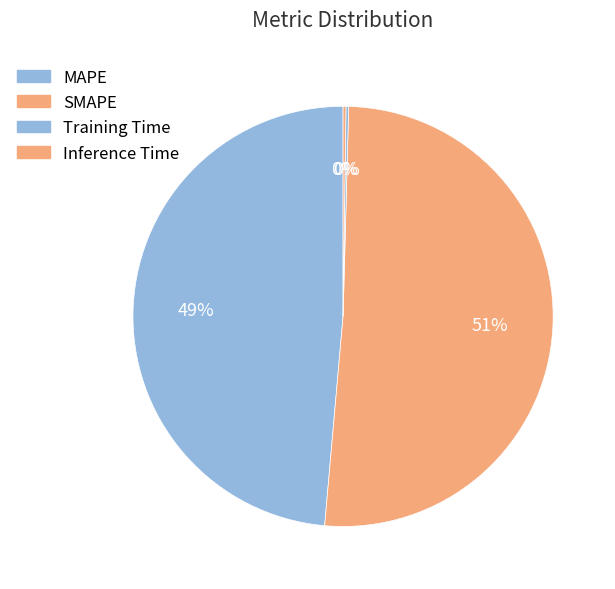

Rank the categories by value from lowest to highest.

Training Time, Inference Time, MAPE, SMAPE